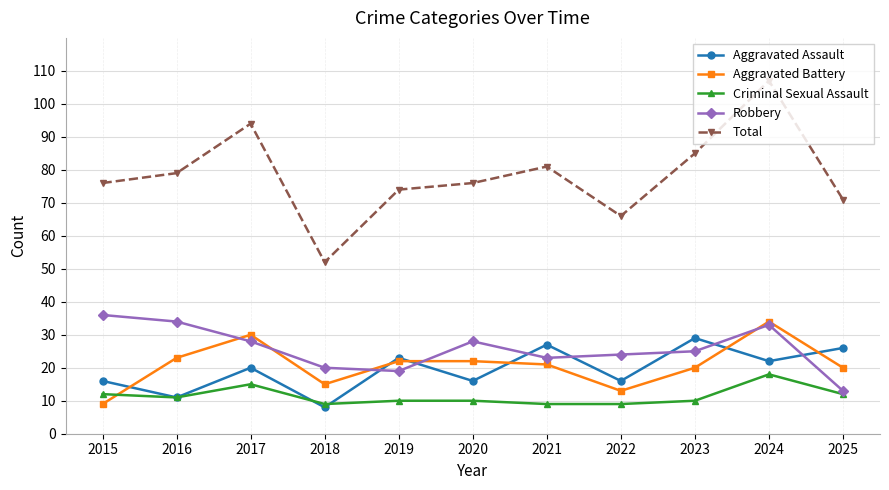

Is it true that Total equals 44 at 2025?

False